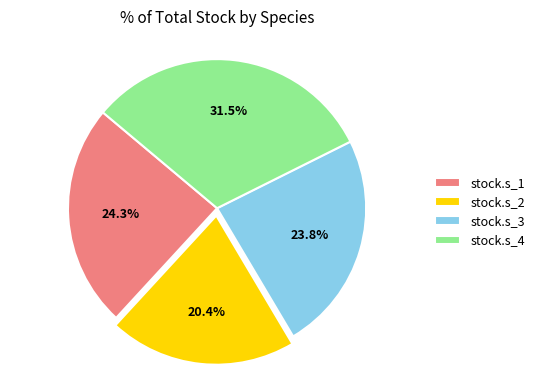

Approximately how many times larger is the value at stock.s_4 compared to stock.s_2?

1.5